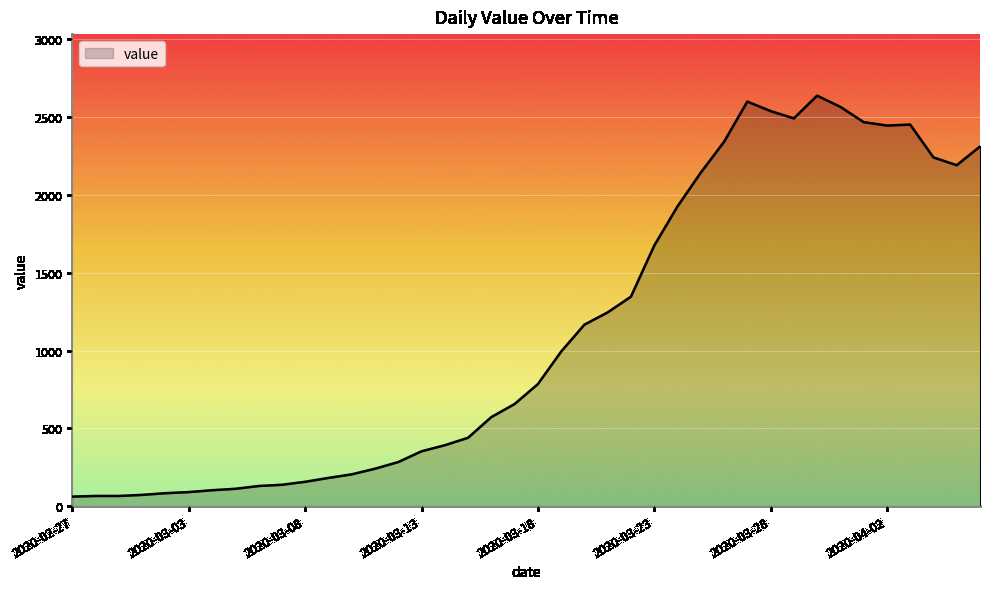

What is the greatest value displayed?

2638